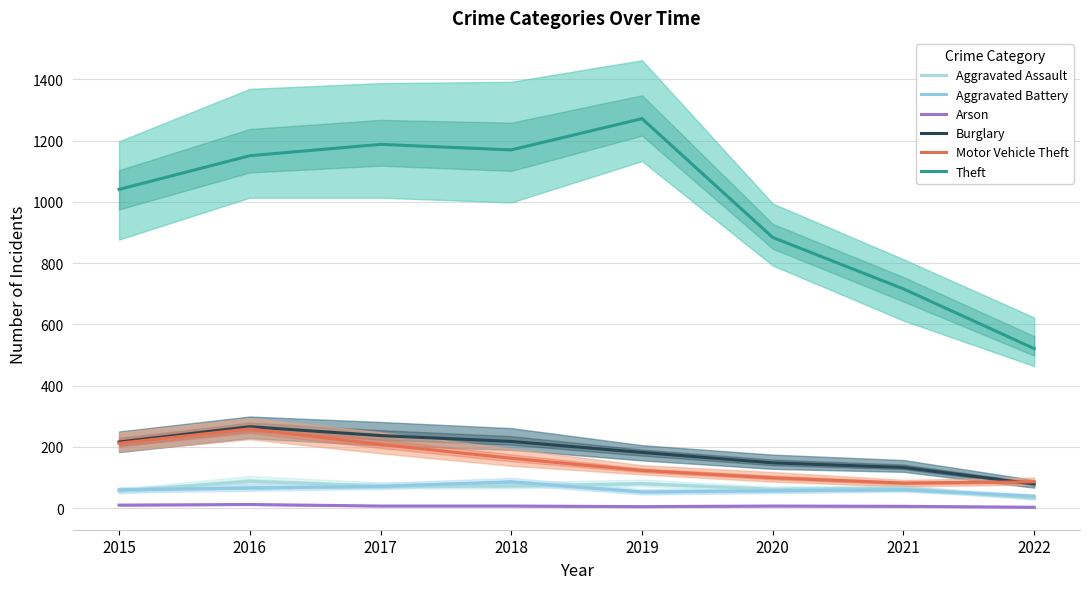

What is the sum of the Burglary values at 2019 and 2017?

419